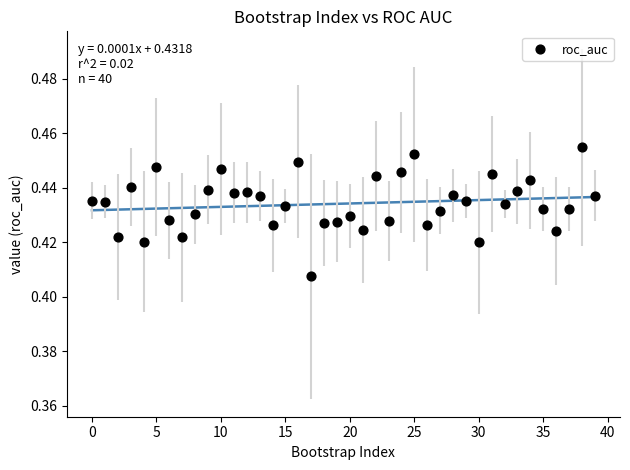

Count the number of points in this scatter plot.

40